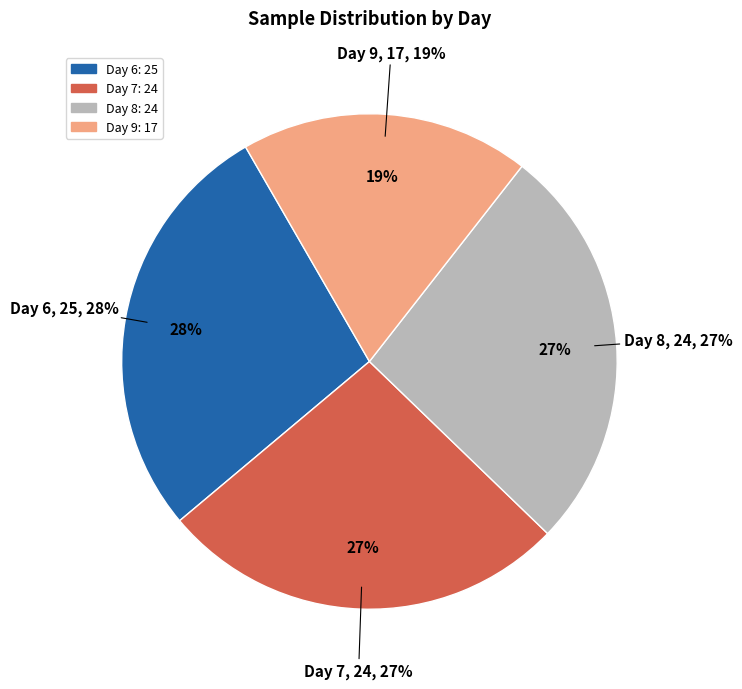

Is it true that Day 9 is 19% of the pie?

True